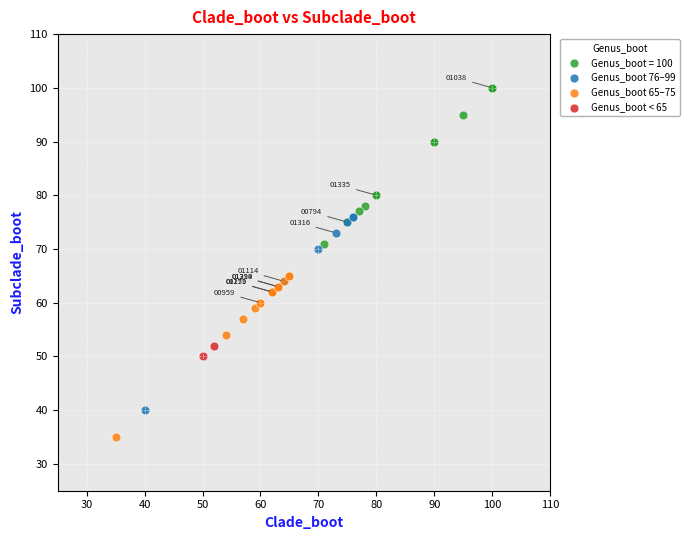

What are all the series names shown in the legend?

Genus_boot = 100, Genus_boot 76–99, Genus_boot 65–75, Genus_boot < 65